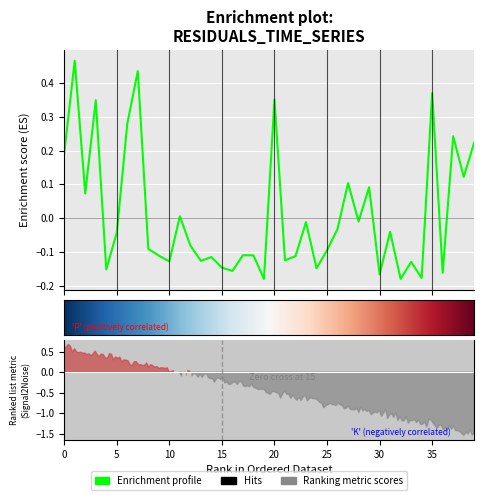

Reading left to right, transcribe all the data shown in this chart.

0.2	0.5	0.1	0.3	-0.2	-0.0	0.3	0.4	-0.1	-0.1	-0.1	0.0	-0.1	-0.1	-0.1	-0.1	-0.2	-0.1	-0.1	-0.2	0.4	-0.1	-0.1	-0.0	-0.1	-0.1	-0.0	0.1	-0.0	0.1	-0.2	-0.0	-0.2	-0.1	-0.2	0.4	-0.2	0.2	0.1	0.2